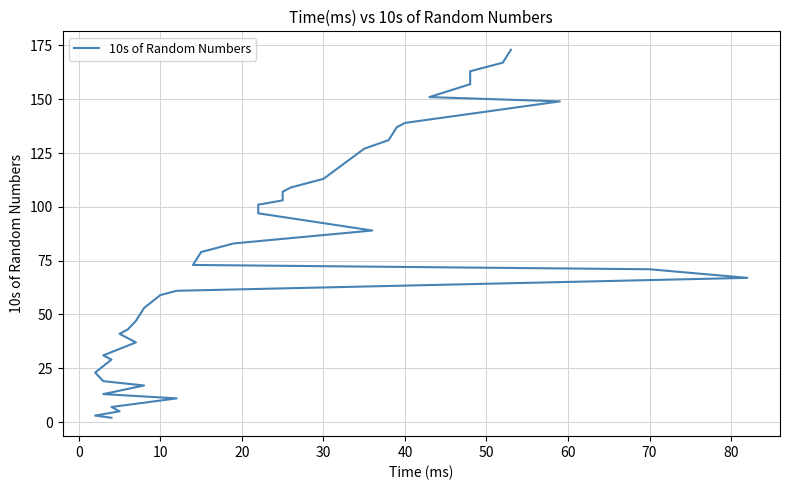

True or false: the data shows 9 at 70.

False